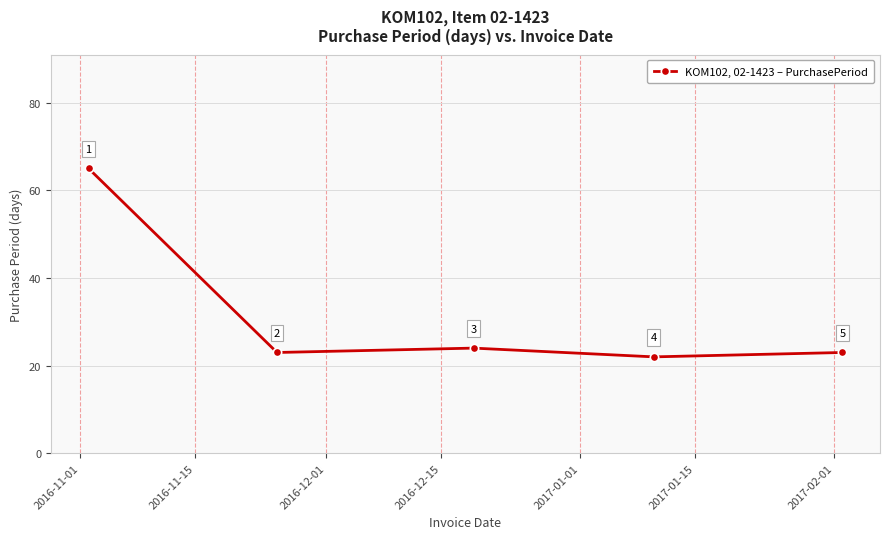

Reading left to right, extract all data points from this chart.

65	23	24	22	23